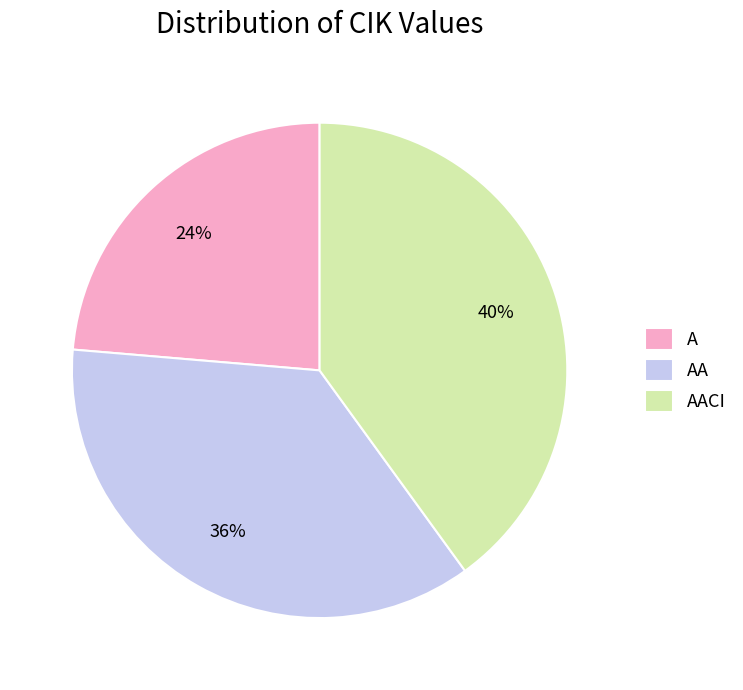

To the nearest percent, what is the average slice percentage?

33%